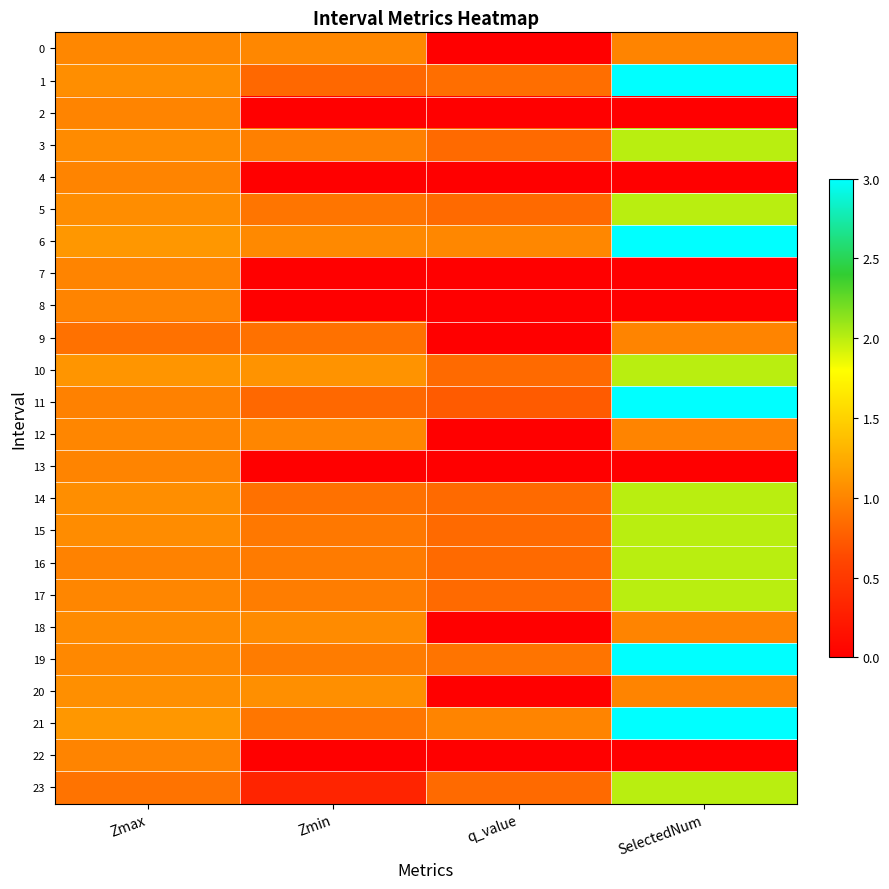

At Zmax, list the series in order from largest to smallest.

21, 6, 10, 20, 1, 14, 5, 15, 18, 3, 19, 0, 12, 17, 2, 4, 7, 8, 13, 22, 16, 11, 23, 9